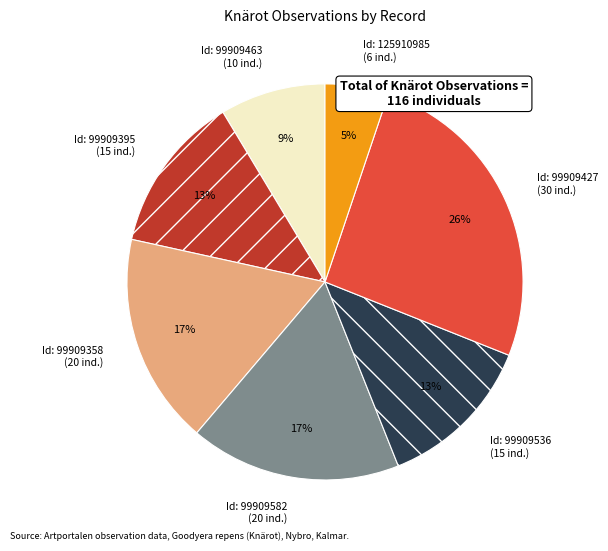

To the nearest percent, what is the average slice percentage?

14%